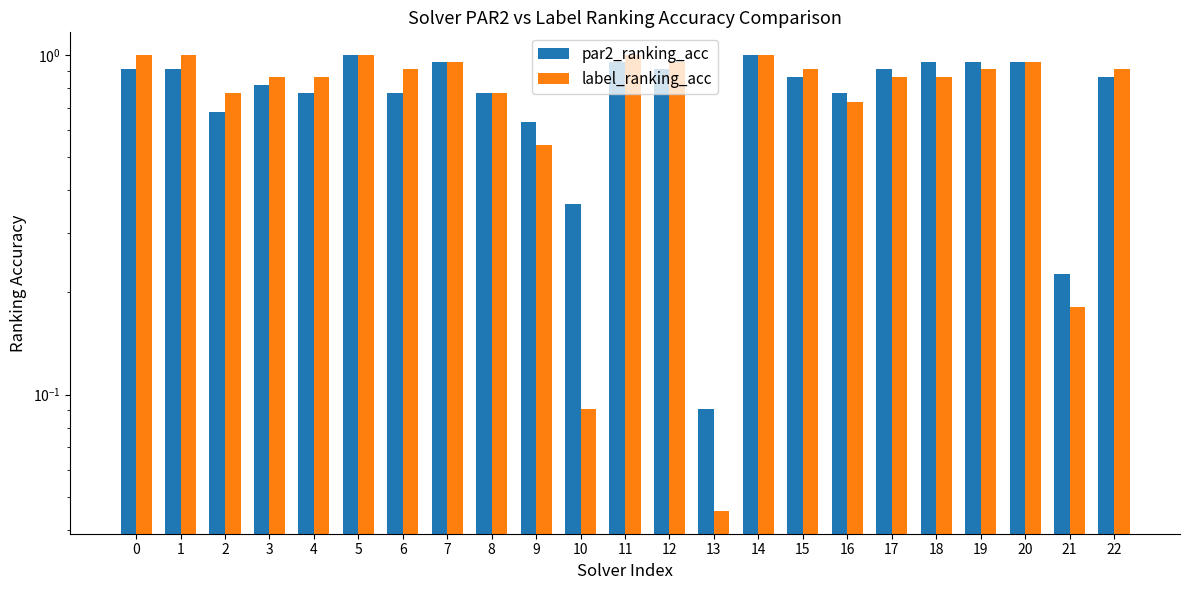

List the series in order of their peak value, highest first.

par2_ranking_acc, label_ranking_acc